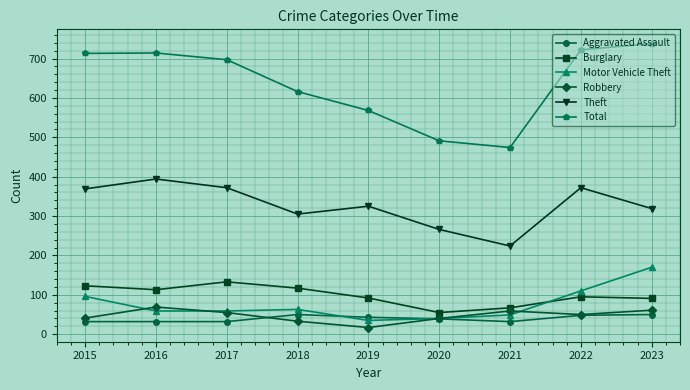

Which series has the largest range (max minus min)?

Total